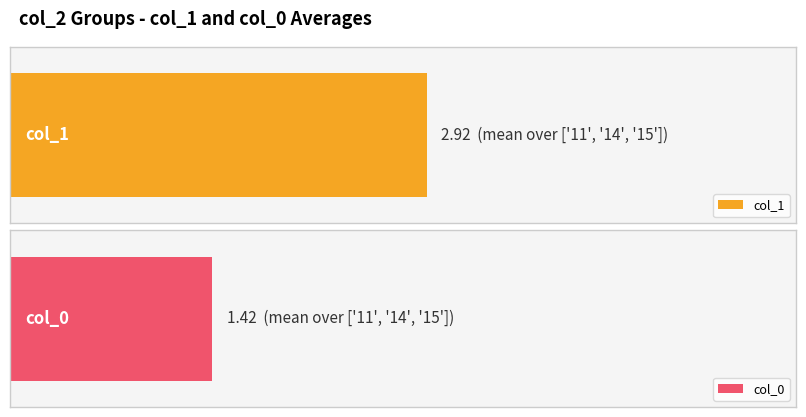

At how many categories does at least one series exceed 1?

3